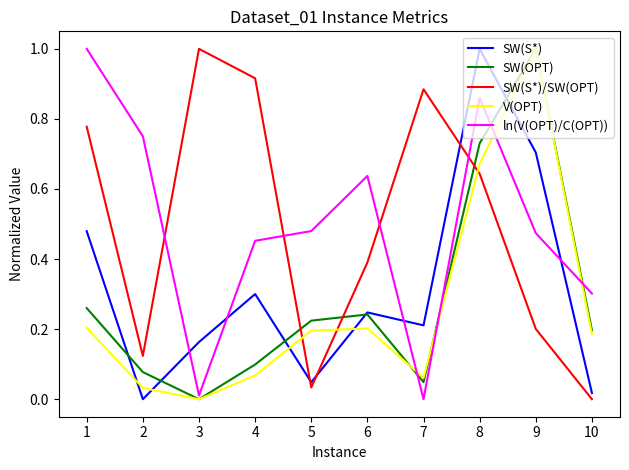

Which category has the highest value in the SW(OPT) series?

9